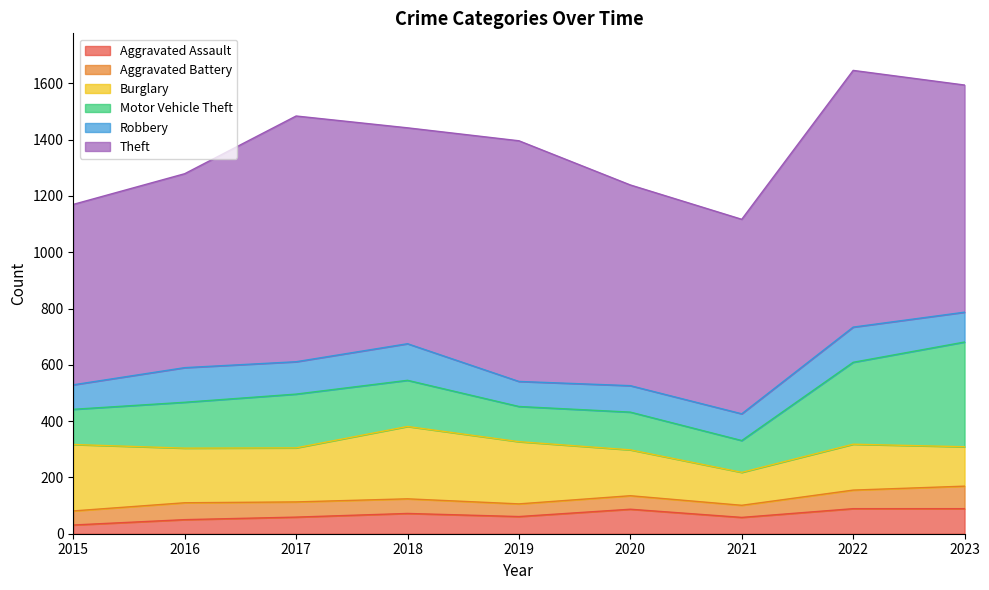

How many interior local valleys does the Aggravated Battery series have?

2